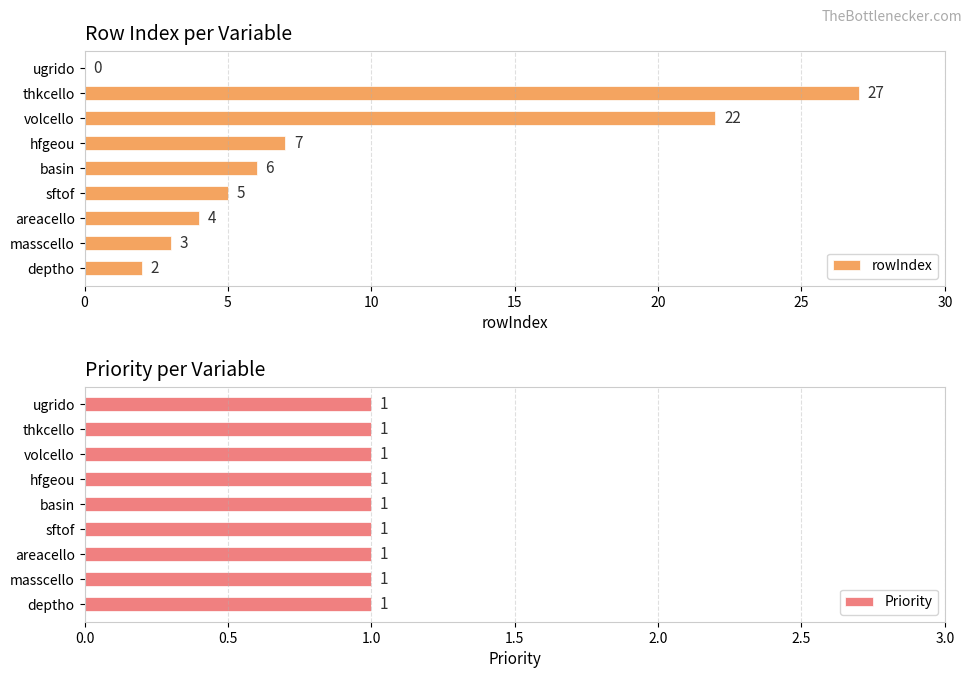

Rank the series by their maximum value, from highest to lowest.

rowIndex, Priority